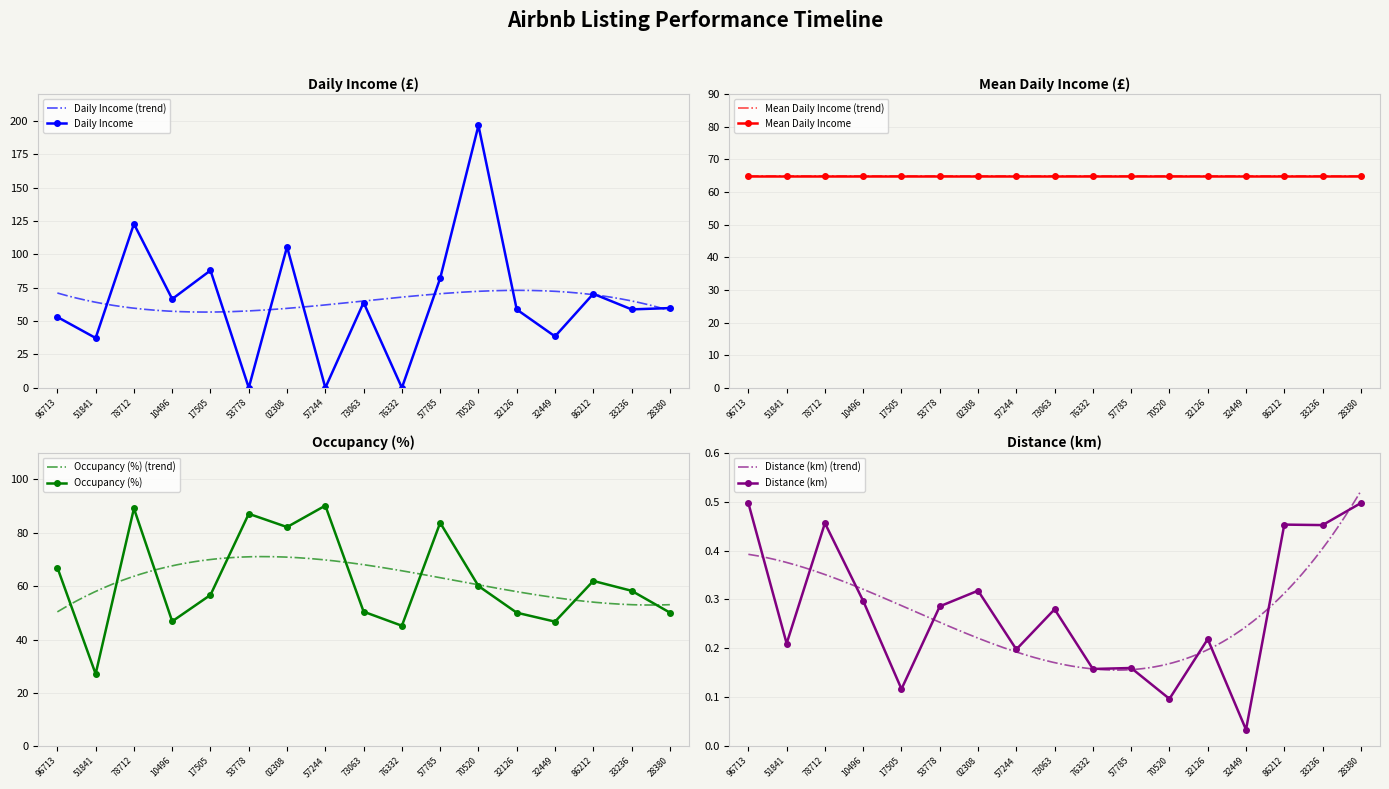

In Daily Income, how many points are higher than both neighbors (excluding endpoints)?

6